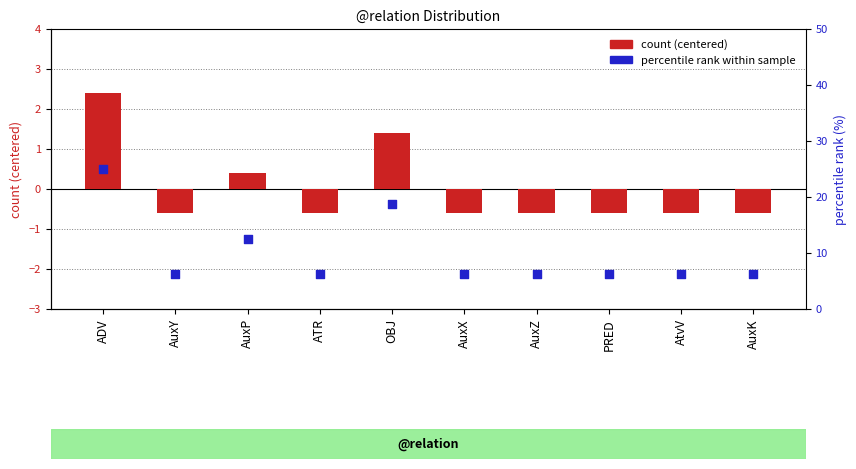

Which series has the largest total across all categories?

percentile rank within sample